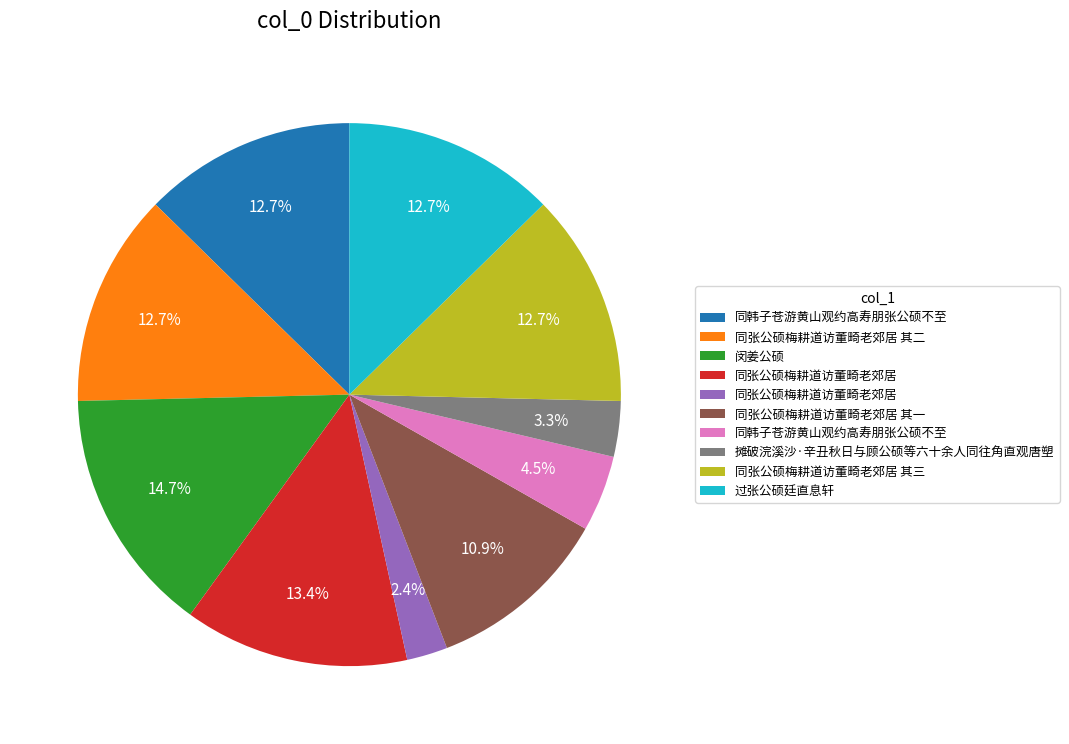

Does any single category account for the majority?

No